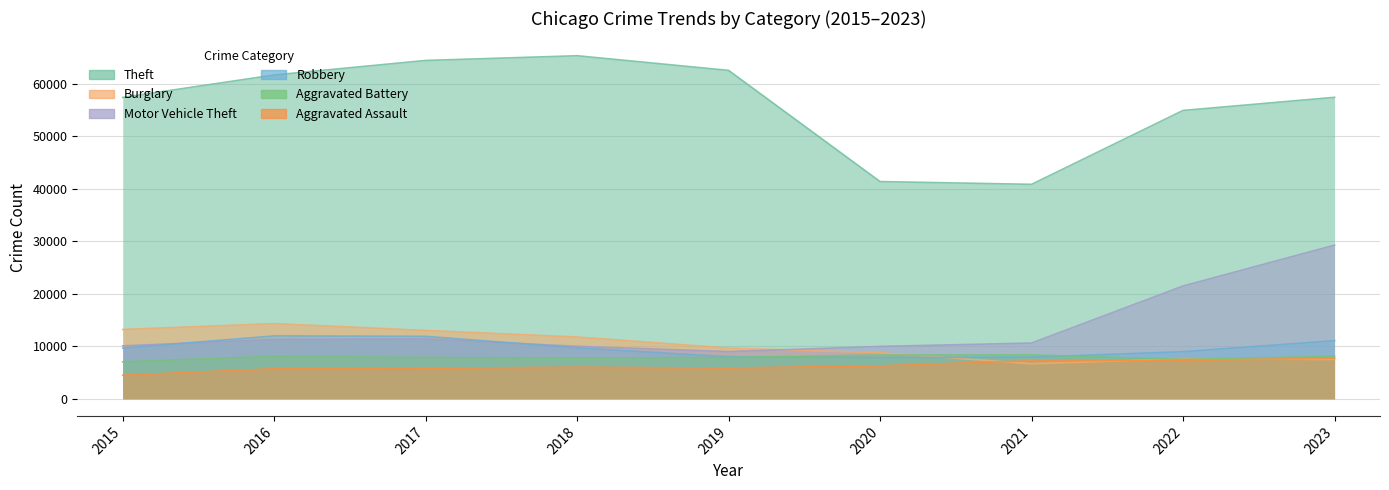

At which label does Aggravated Battery reach its peak?

2021